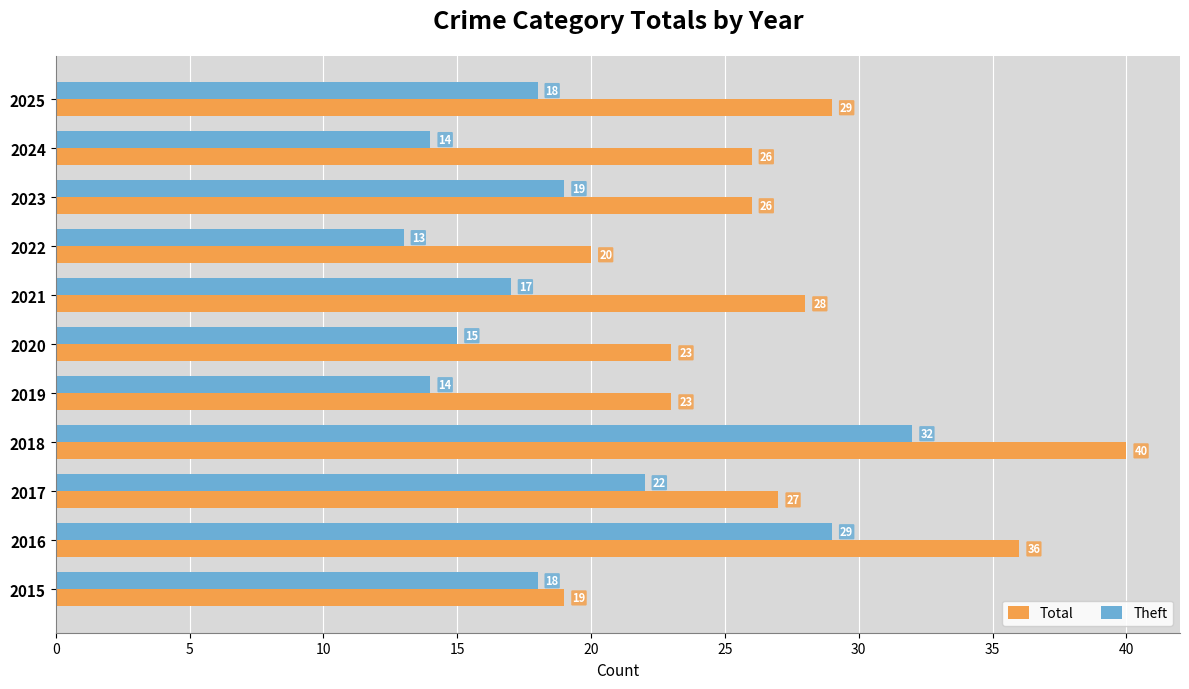

List the series in order of their peak value, lowest first.

Theft, Total